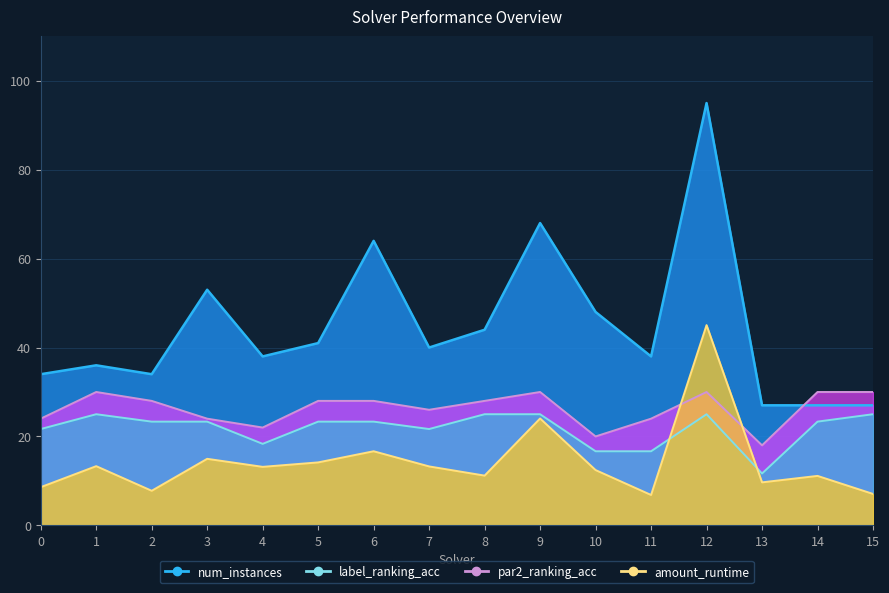

How many series are shown in this chart?

4